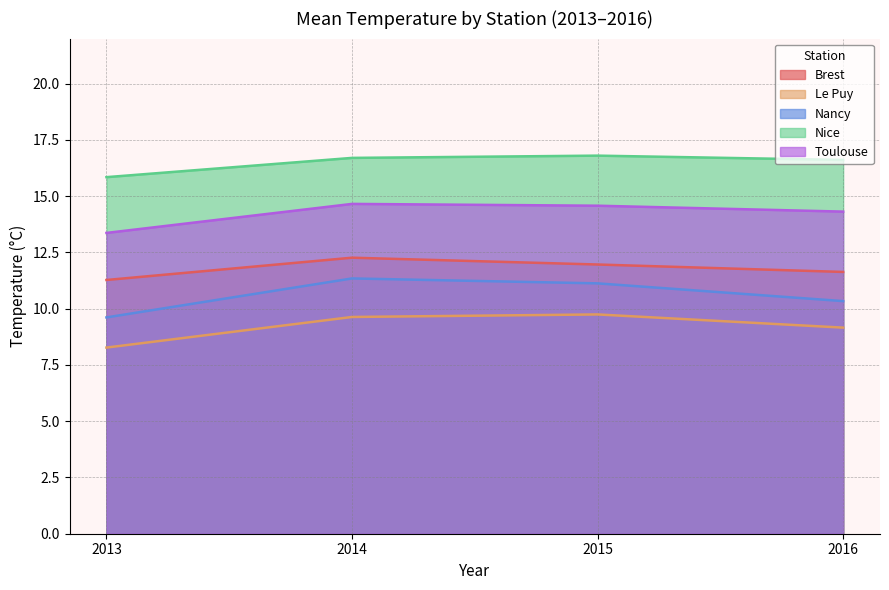

Reading left to right, extract all data points from this chart.

Brest: 2013=11.3	2014=12.3	2015=12.0	2016=11.6
Le Puy: 2013=8.3	2014=9.6	2015=9.7	2016=9.2
Nancy: 2013=9.6	2014=11.3	2015=11.1	2016=10.3
Nice: 2013=15.8	2014=16.7	2015=16.8	2016=16.6
Toulouse: 2013=13.4	2014=14.7	2015=14.6	2016=14.3